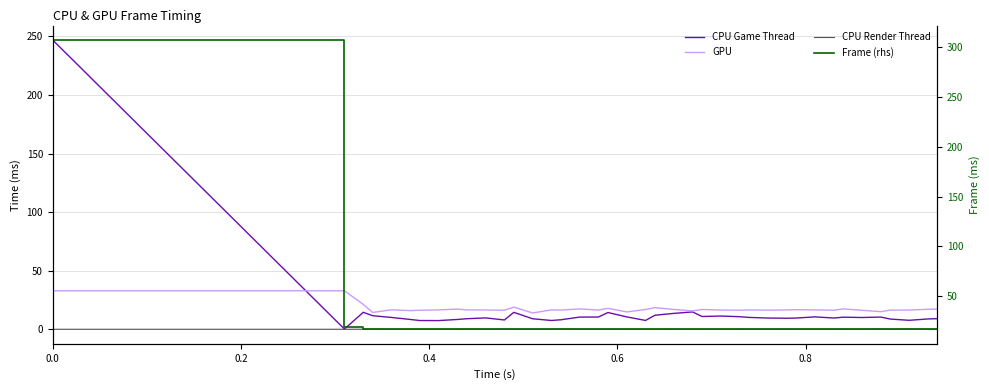

Is this an area chart (filled region under the line)?

No